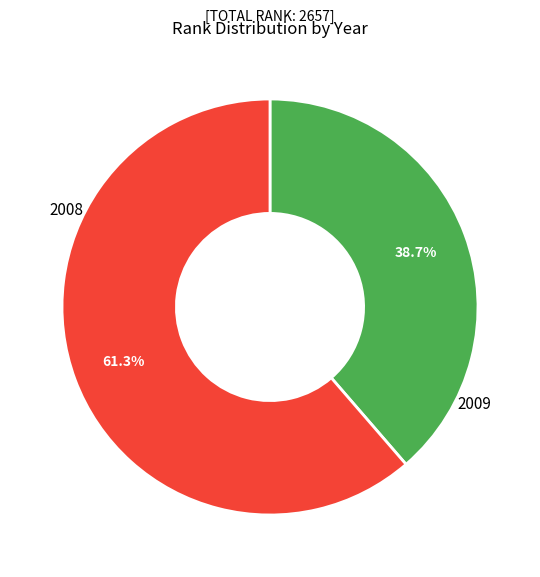

Count the number of slices in the pie.

2